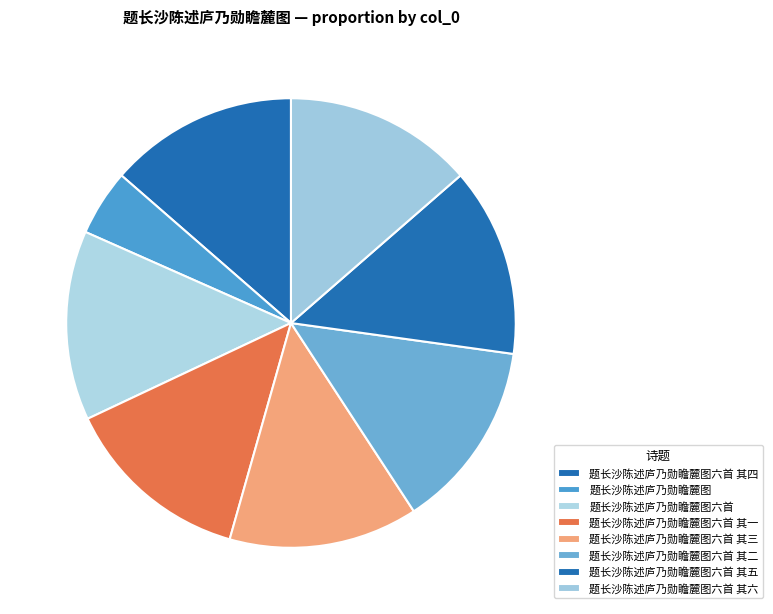

What is the largest slice in the pie chart?

题长沙陈述庐乃勋瞻麓图六首